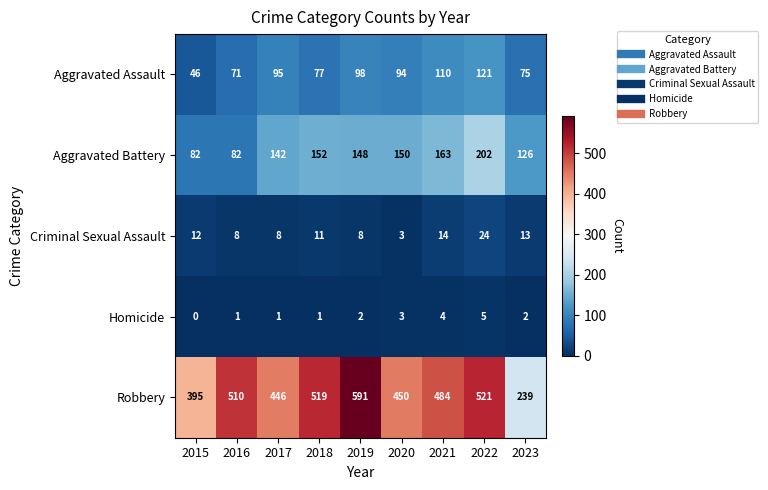

Is the value of Robbery at 2017 greater than the value of Aggravated Battery at 2022?

Yes